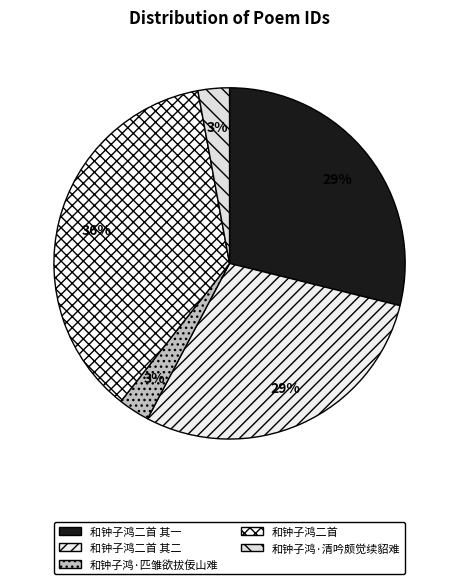

Is it true that 和钟子鸿·匹雏欲拔佞山难 is 10% of the pie?

False